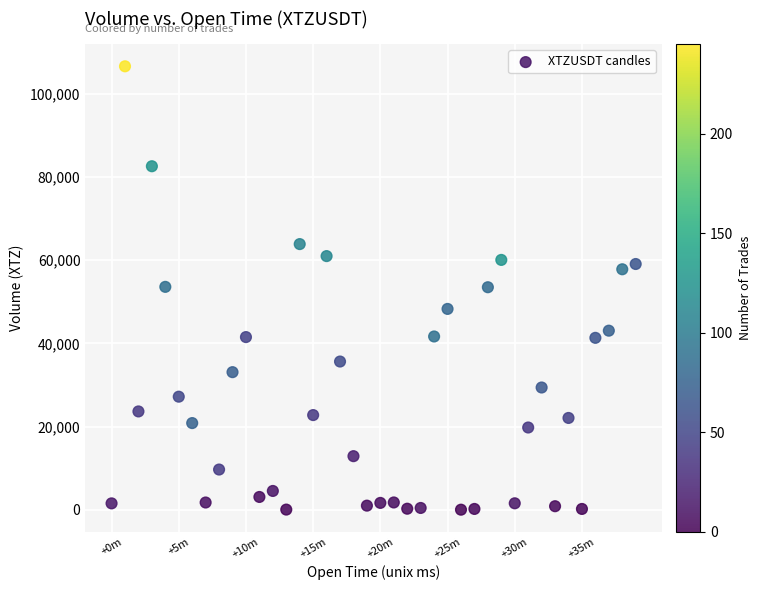

What is the range of X values (max minus min)?

2340000.0